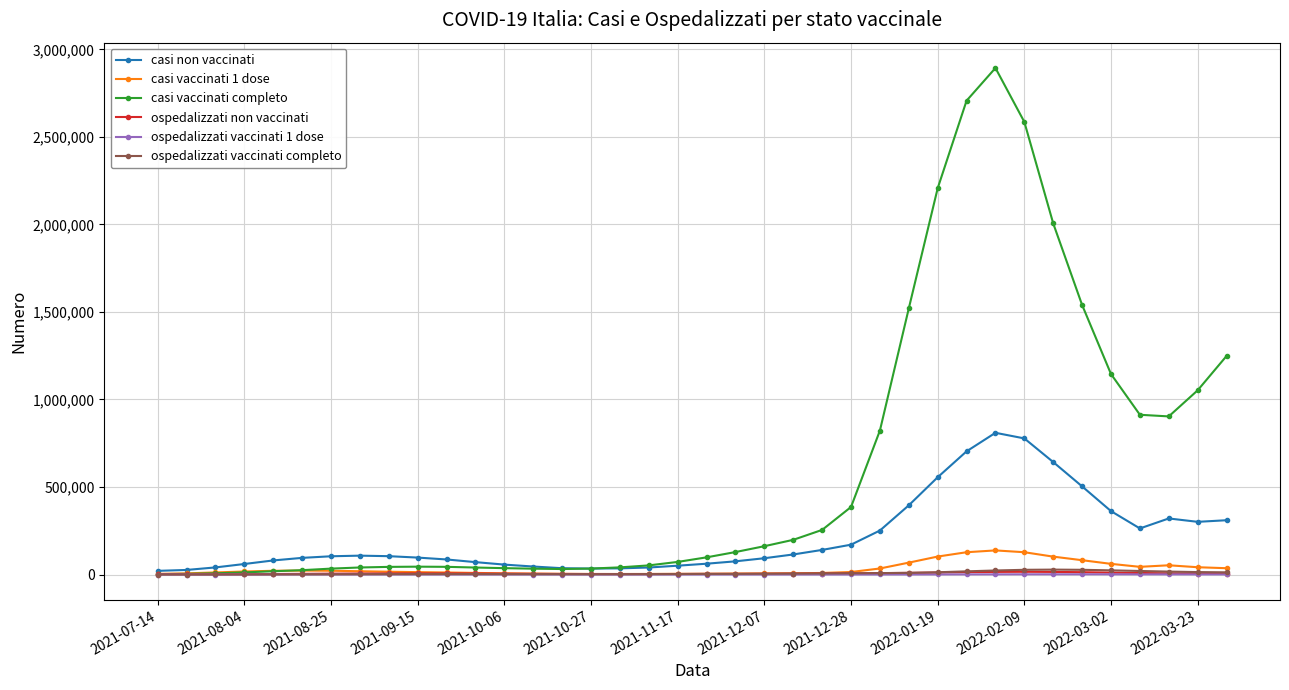

How many distinct data groups are displayed?

6